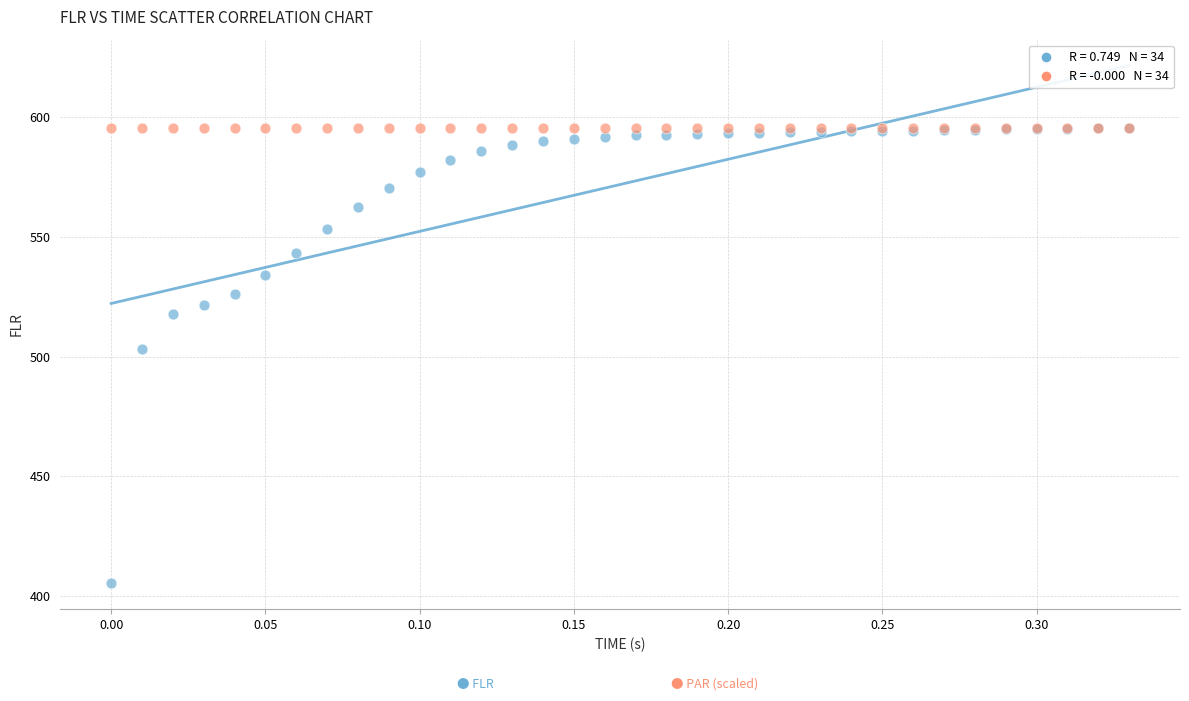

Across all series, what Y value is closest to 500?

503.0